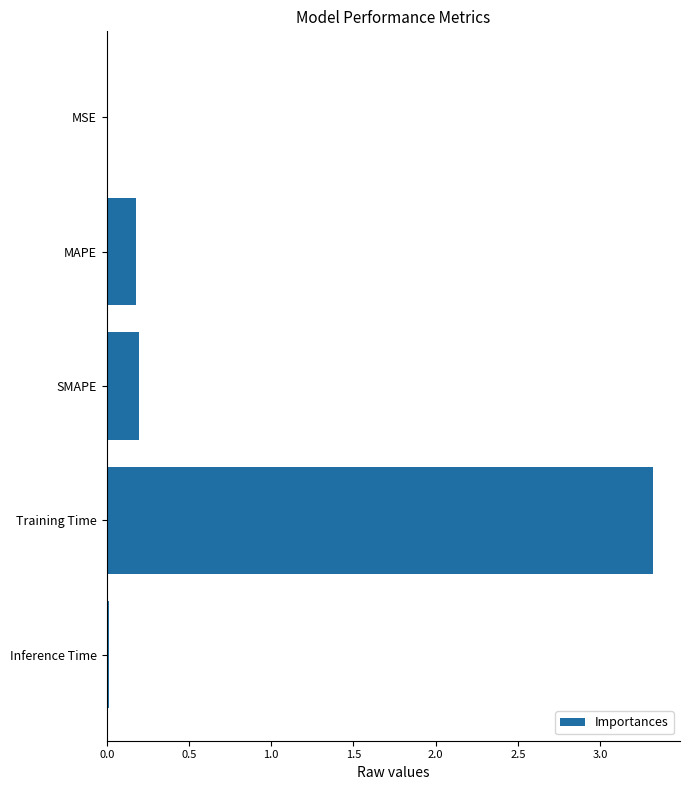

What is the average value?

0.7